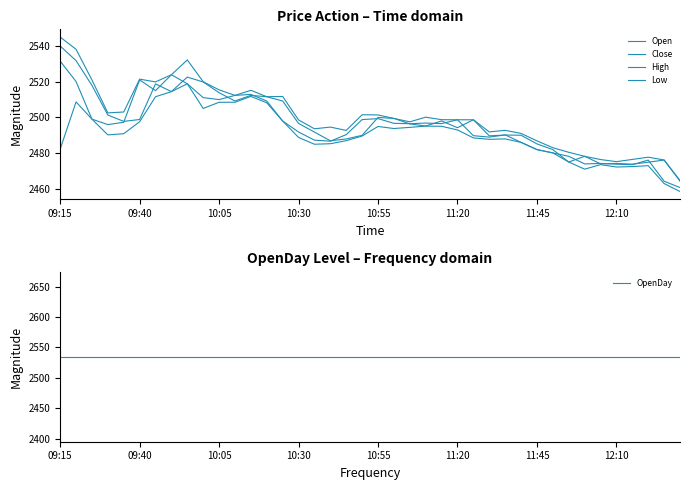

What is the approximate value of OpenDay at 09:40?

2534.8